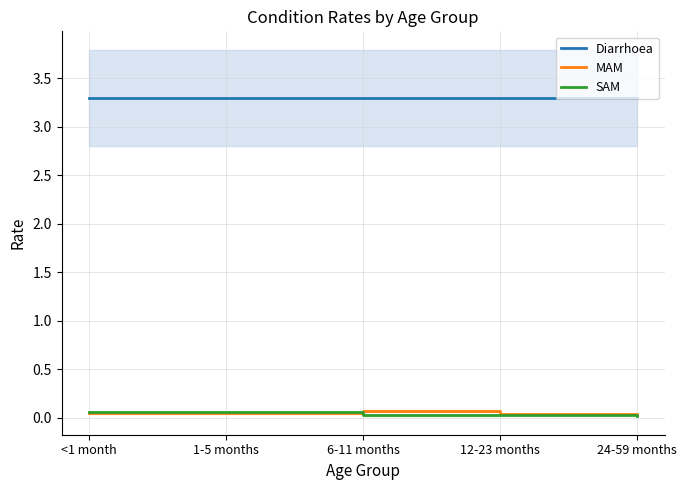

Is the value of Diarrhoea at 12-23 months greater than the value of SAM at 12-23 months?

Yes